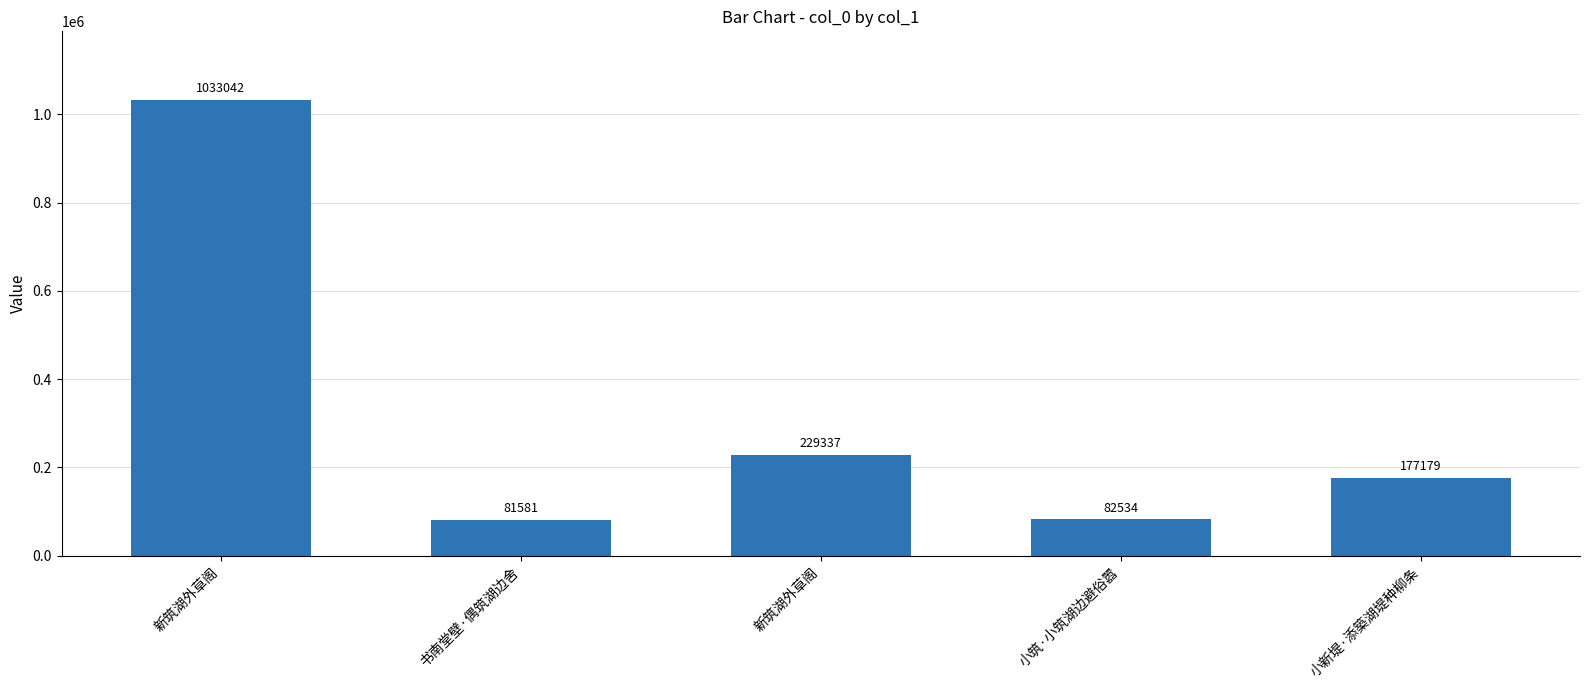

Is it true that the value at 书南堂壁·偶筑湖边舍 is 81581?

True